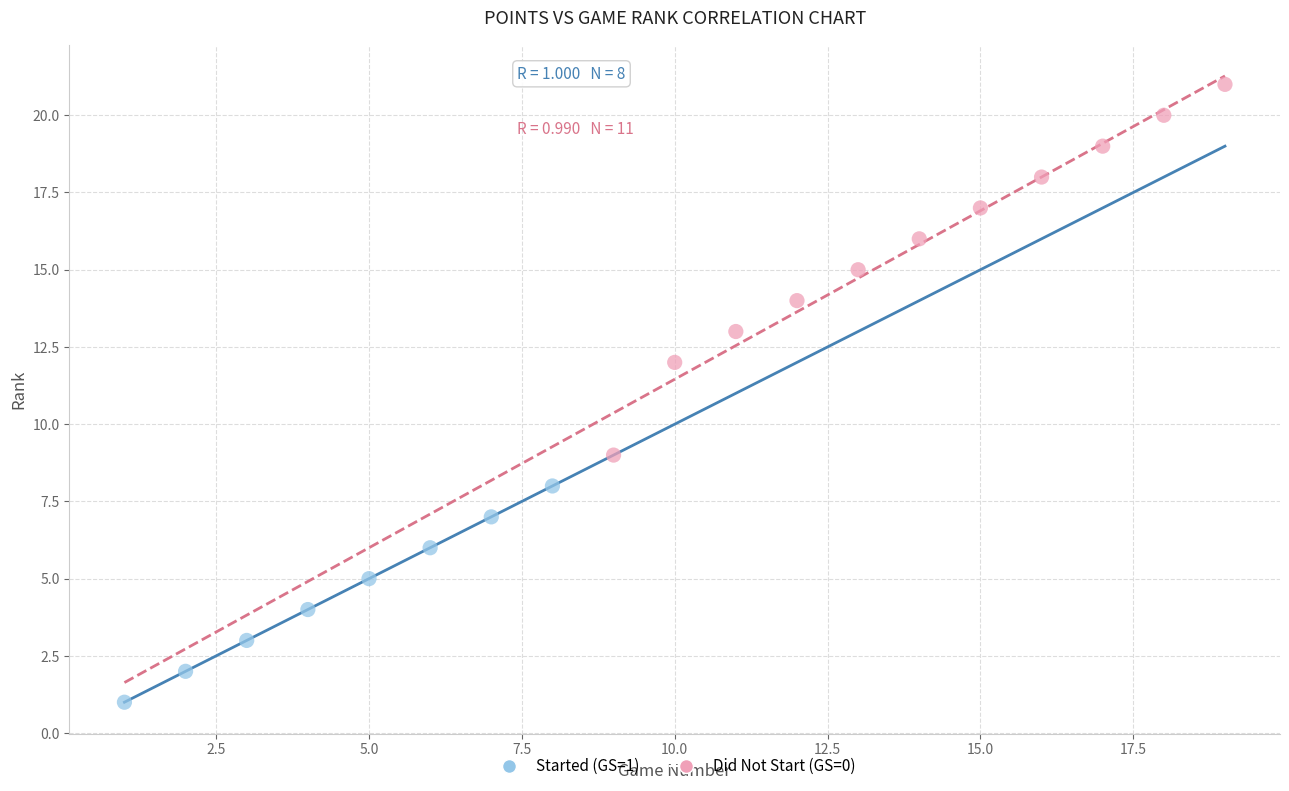

Which series reaches the maximum Y coordinate?

Did Not Start (GS=0)